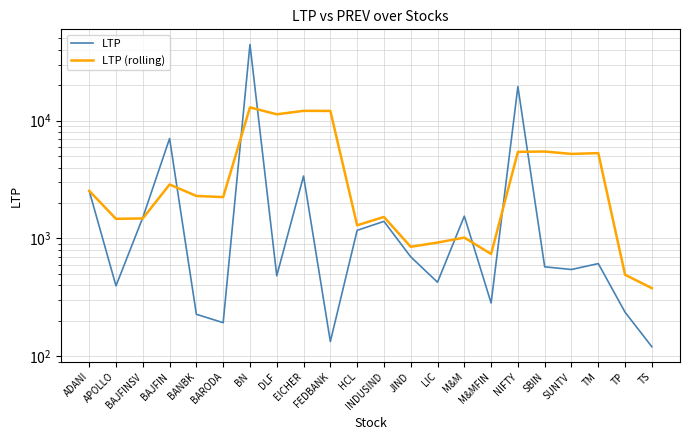

In LTP, how many points are higher than both neighbors (excluding endpoints)?

7